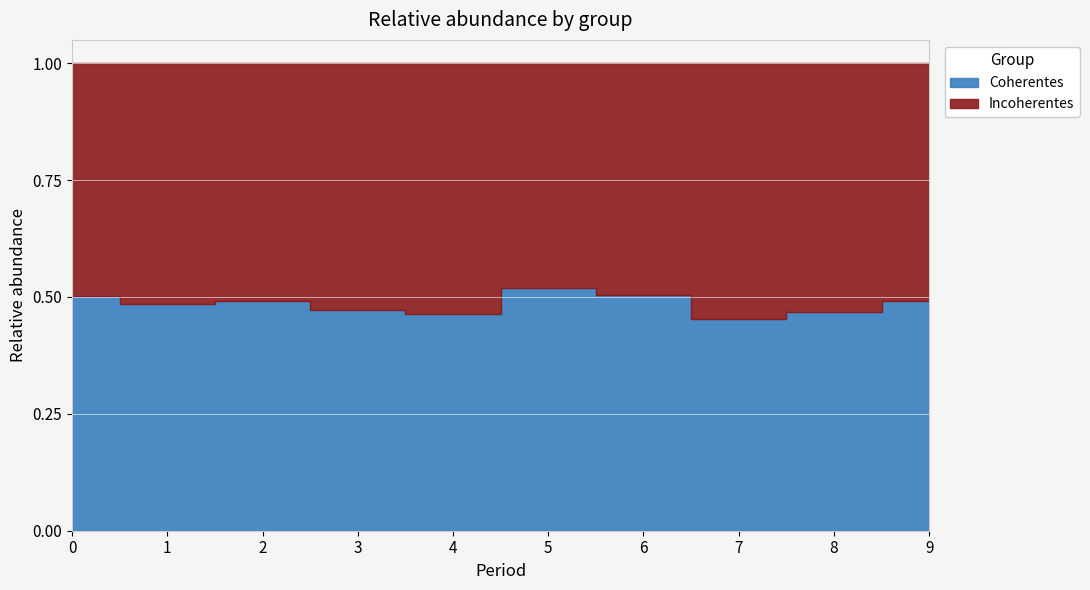

At which label does Incoherentes reach its minimum?

5